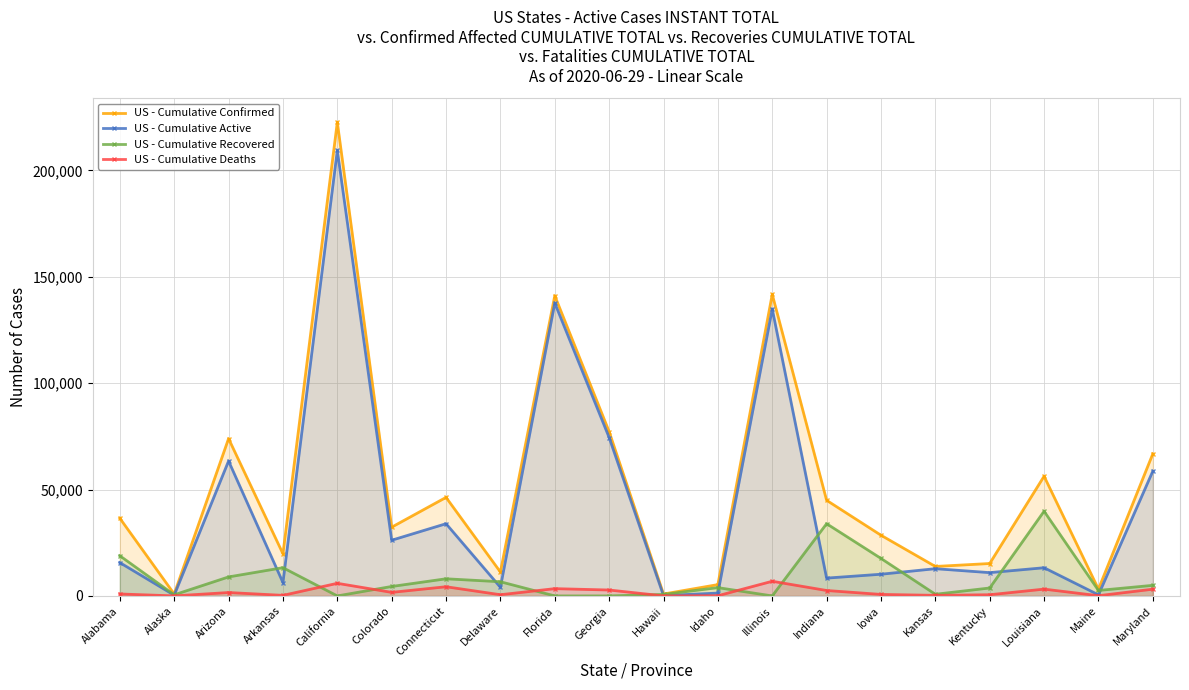

At which category is the sum across all series the highest?

California